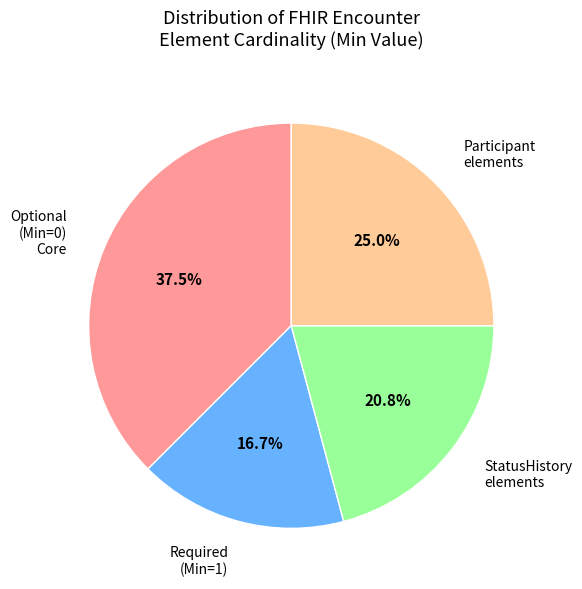

Which slice is the largest?

Optional (Min=0) Core